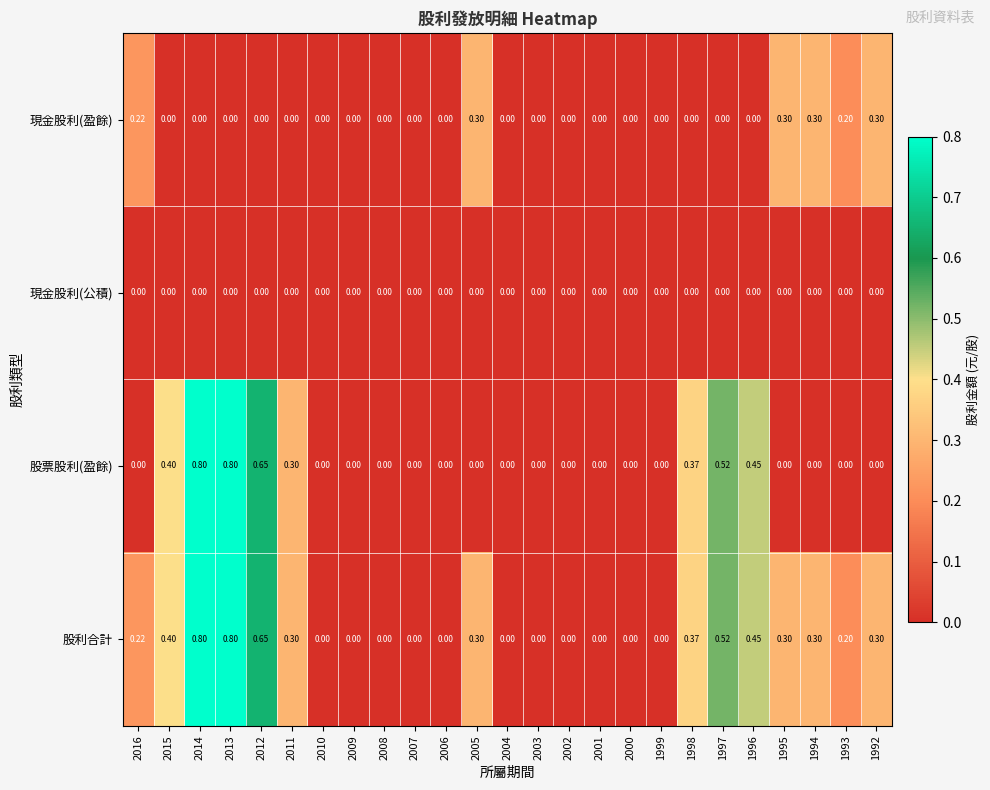

Which series has the largest range (max minus min)?

股票股利(盈餘)